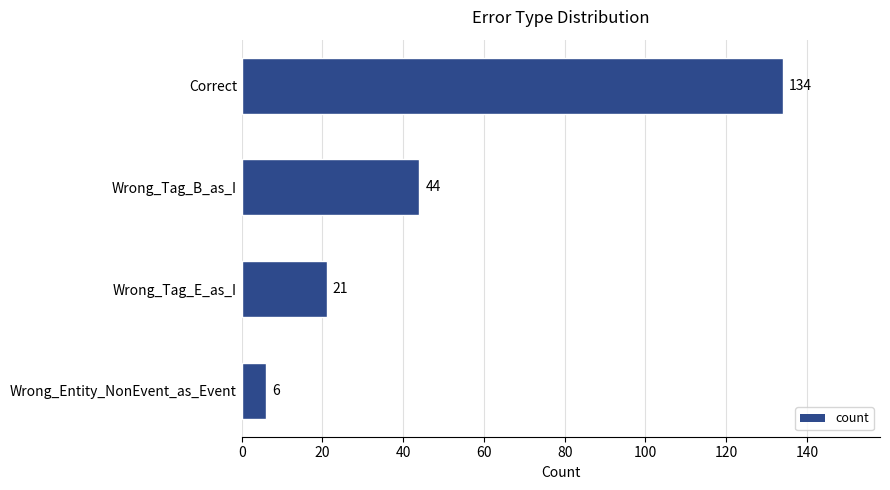

What is the average value?

51